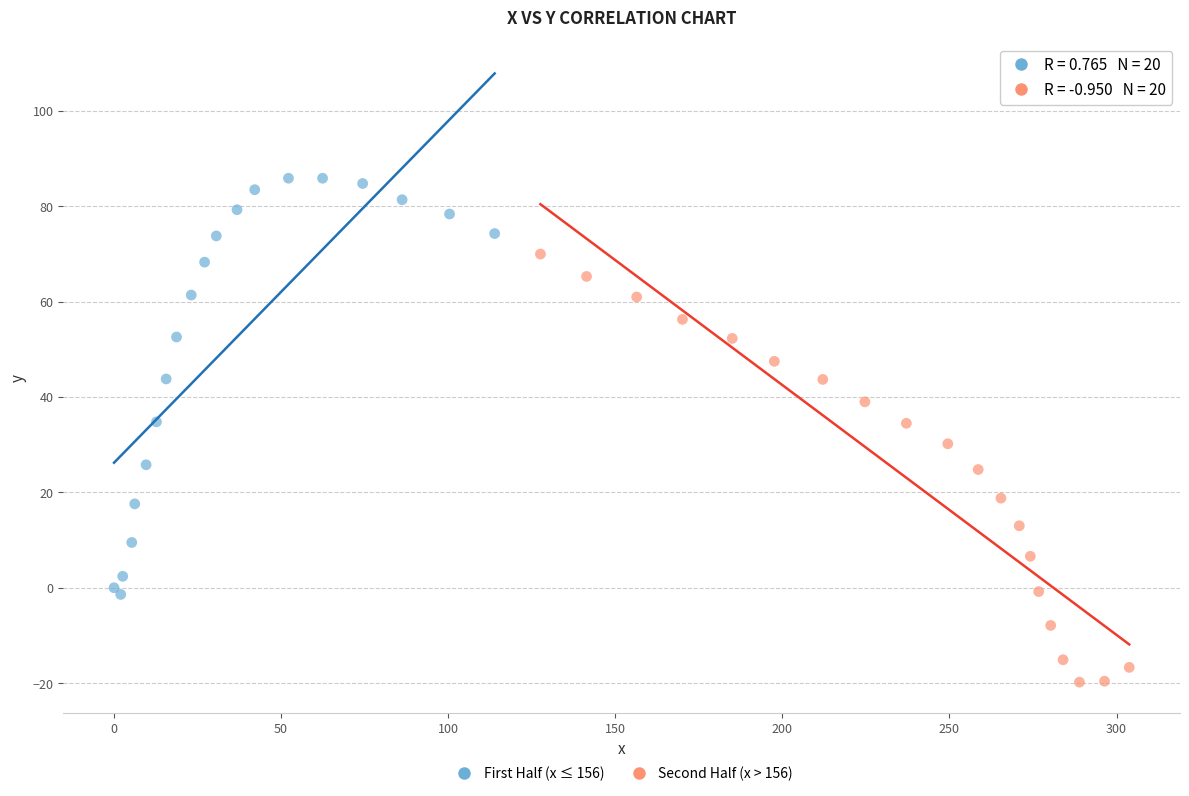

Which series contains the lowest Y value?

Second Half (x > 156)